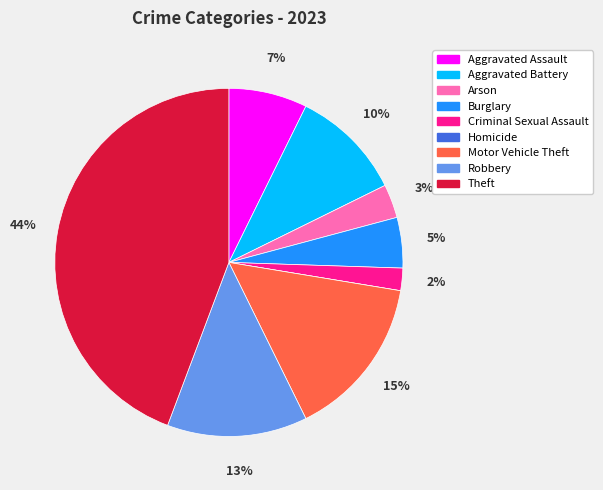

Is there any slice that represents more than half of the pie?

No